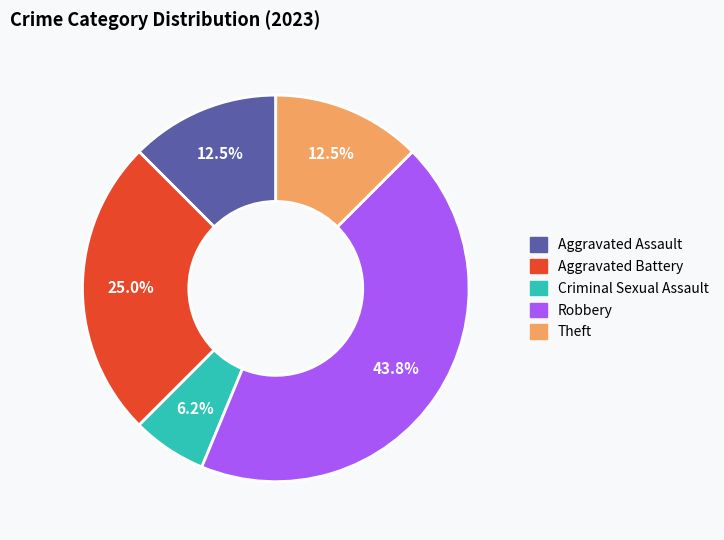

Which category has the smallest portion of the pie?

Criminal Sexual Assault